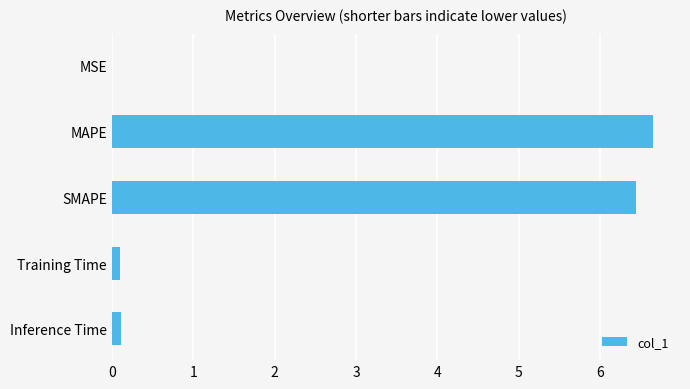

What is the sum of all values?

13.3